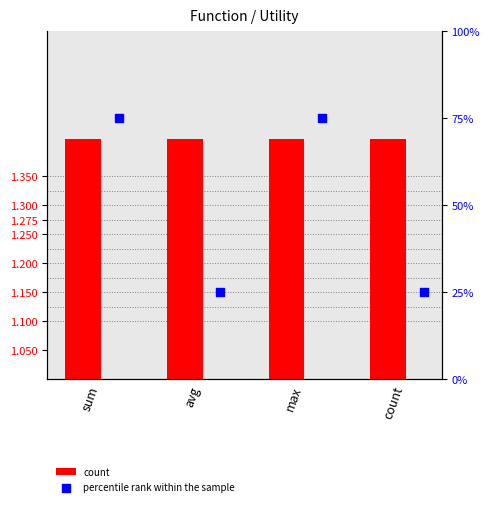

What are all the series names shown in the legend?

count, percentile rank within the sample